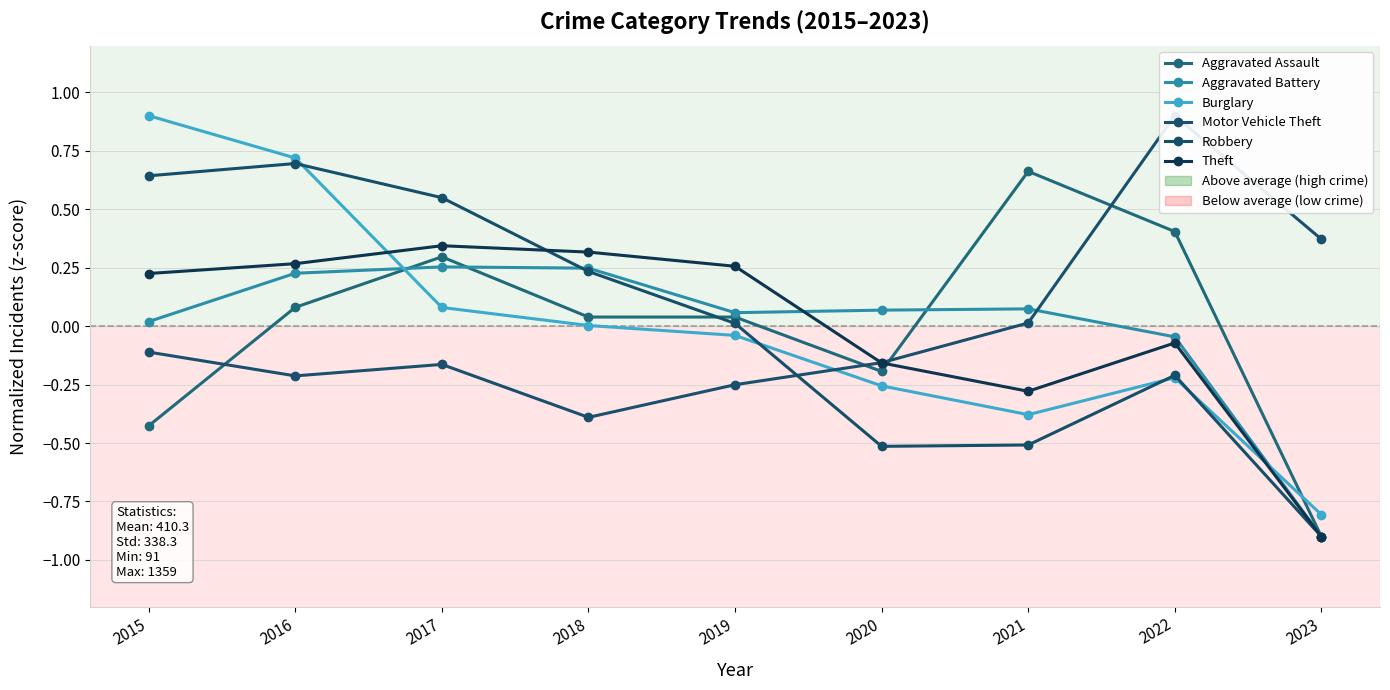

Which has a higher value, 2021 or 2016?

2021